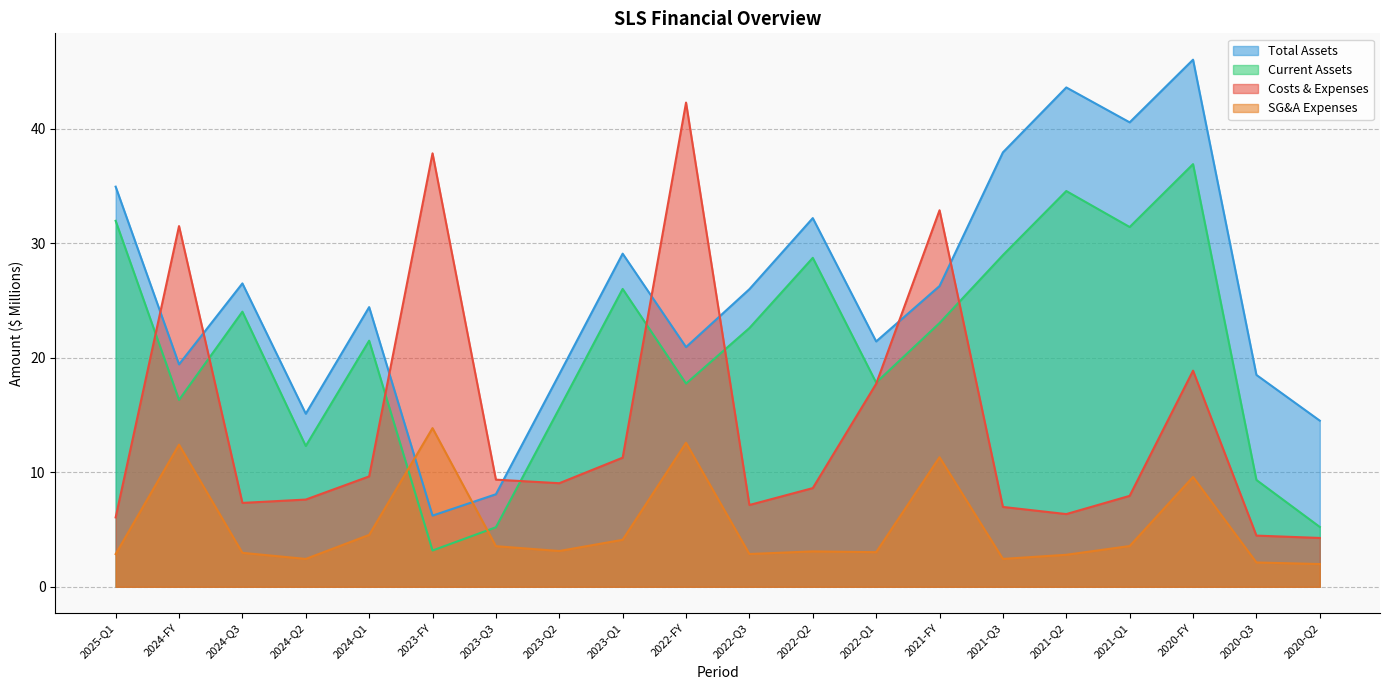

Which has a higher value, 2024-FY or 2023-Q3?

2024-FY